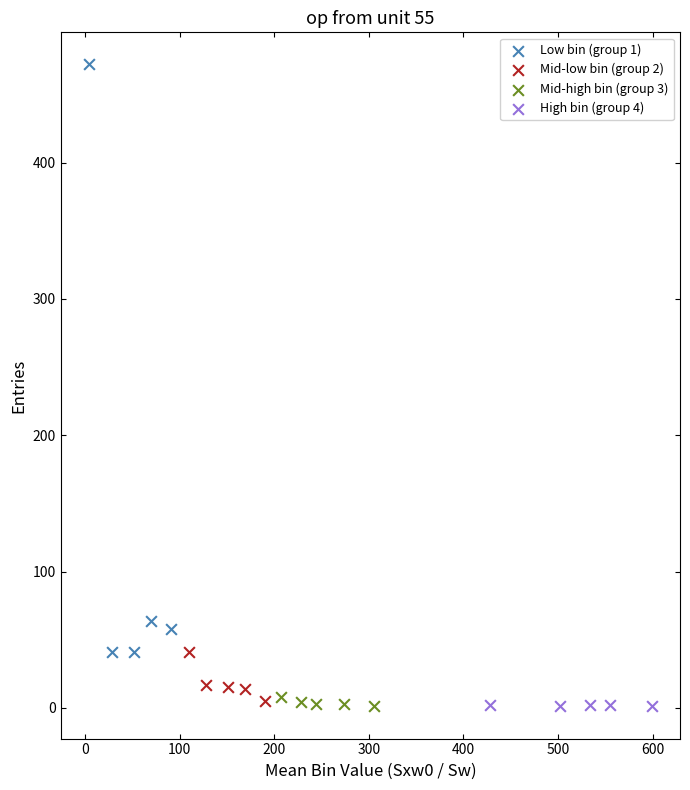

Which series reaches the maximum Y coordinate?

Low bin (group 1)